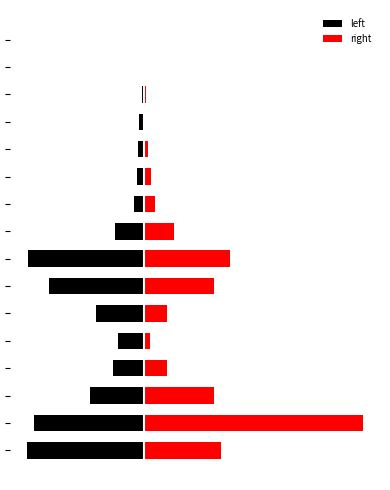

Reading right to left, list all the values displayed in this chart.

left: -0.0	-0.0	-0.0	-0.0	-0.0	-0.1	-0.1	-0.2	-0.9	-0.8	-0.4	-0.2	-0.2	-0.4	-0.9	-0.9
right: 0.0	0.0	0.0	0.0	0.0	0.1	0.1	0.2	0.7	0.6	0.2	0.1	0.2	0.6	1.7	0.6